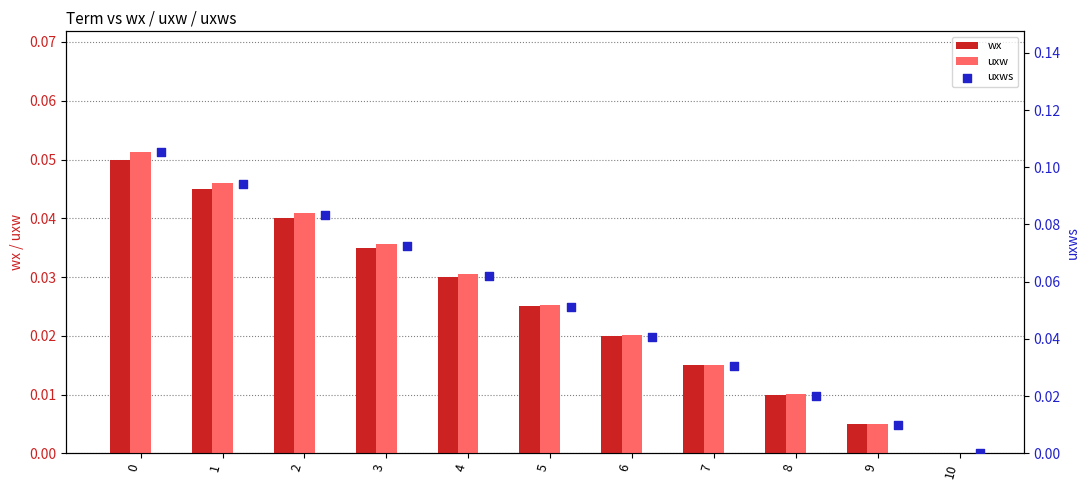

Which series reaches the maximum Y coordinate?

uxws